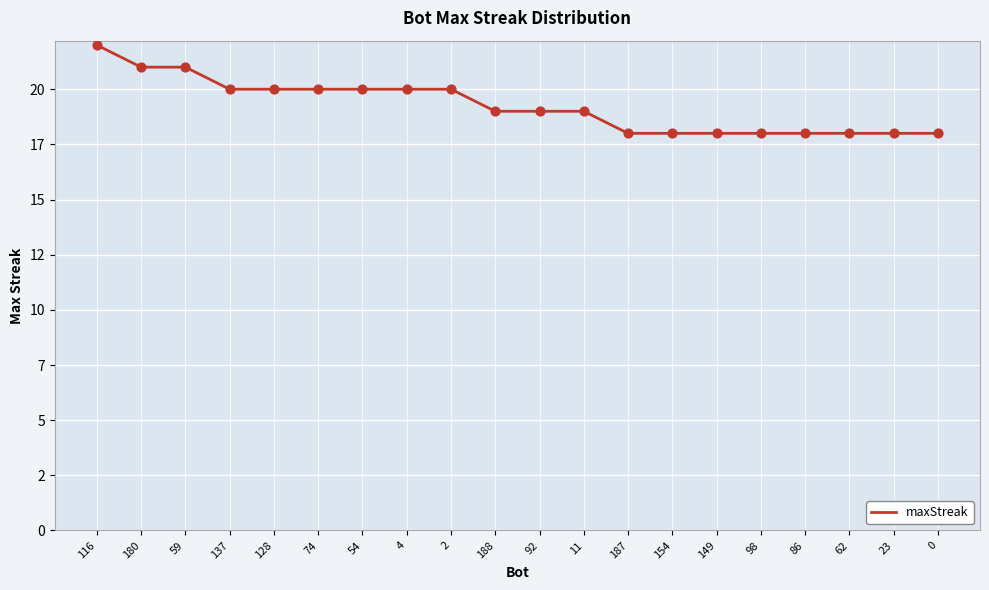

What is the change in value from 92 to 0?

-1